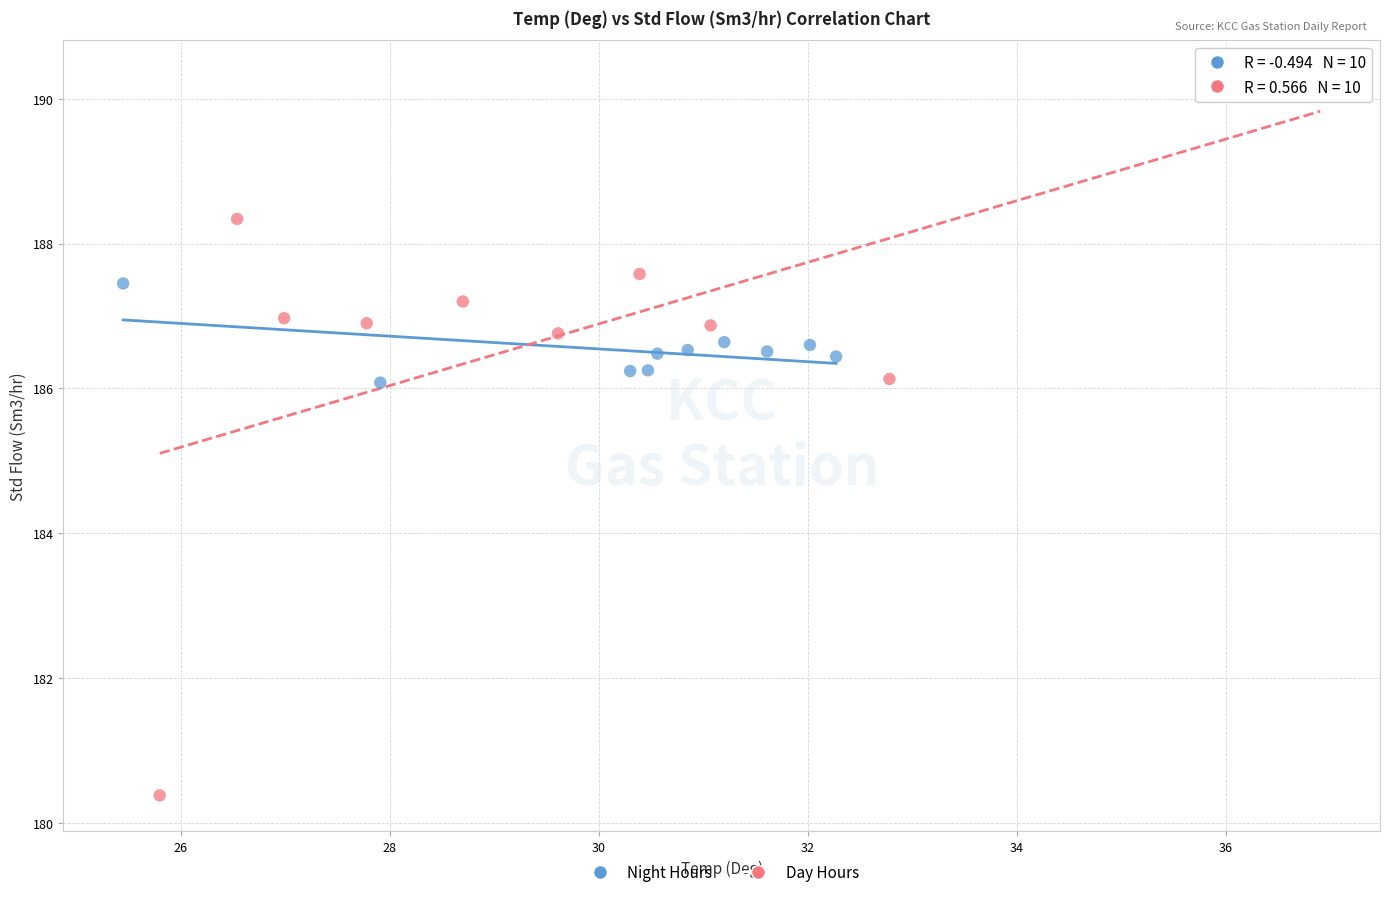

Which series contains the lowest Y value?

Day Hours